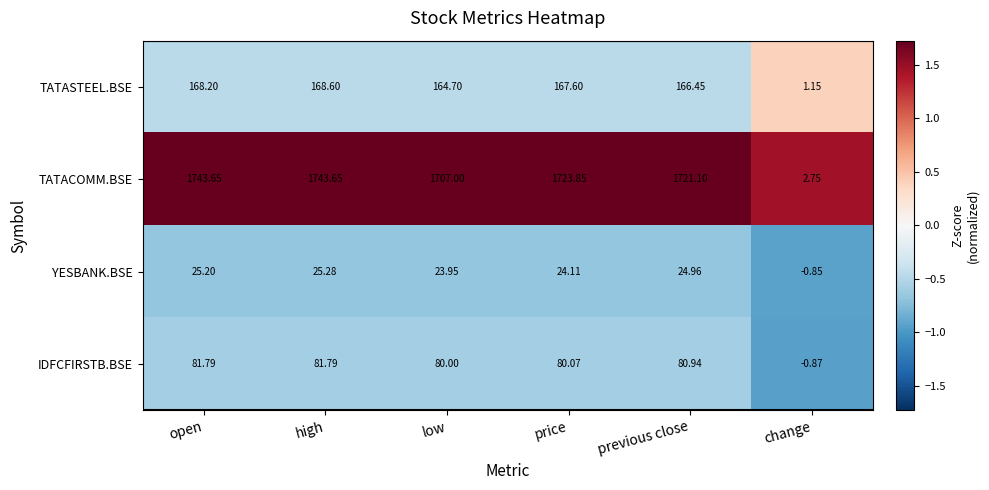

List the series in order of their peak value, highest first.

TATACOMM.BSE, TATASTEEL.BSE, IDFCFIRSTB.BSE, YESBANK.BSE